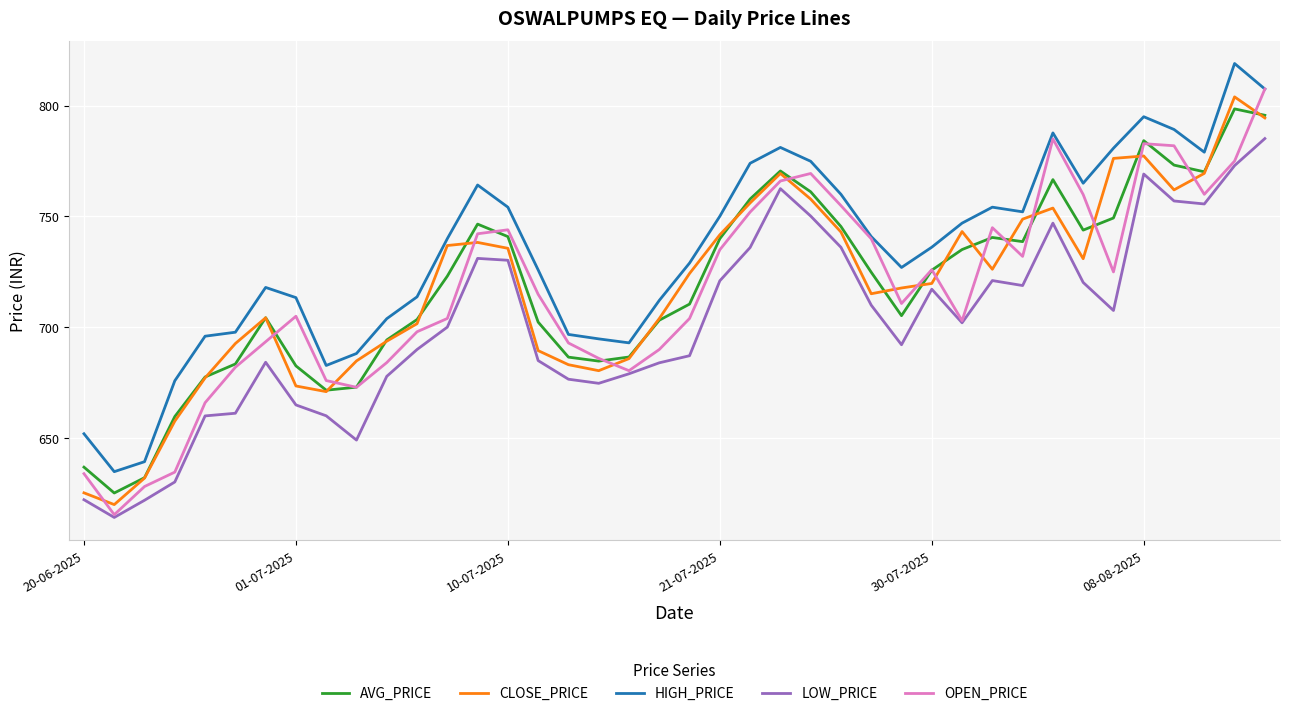

True or false: LOW_PRICE and HIGH_PRICE intersect in this chart.

False